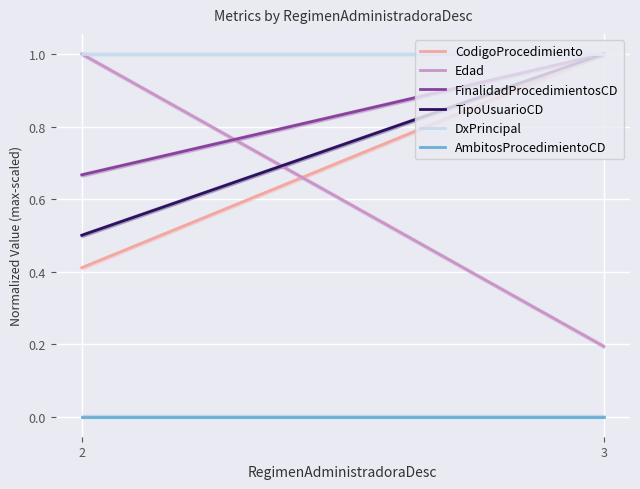

What is the average value of the Edad series?

0.6